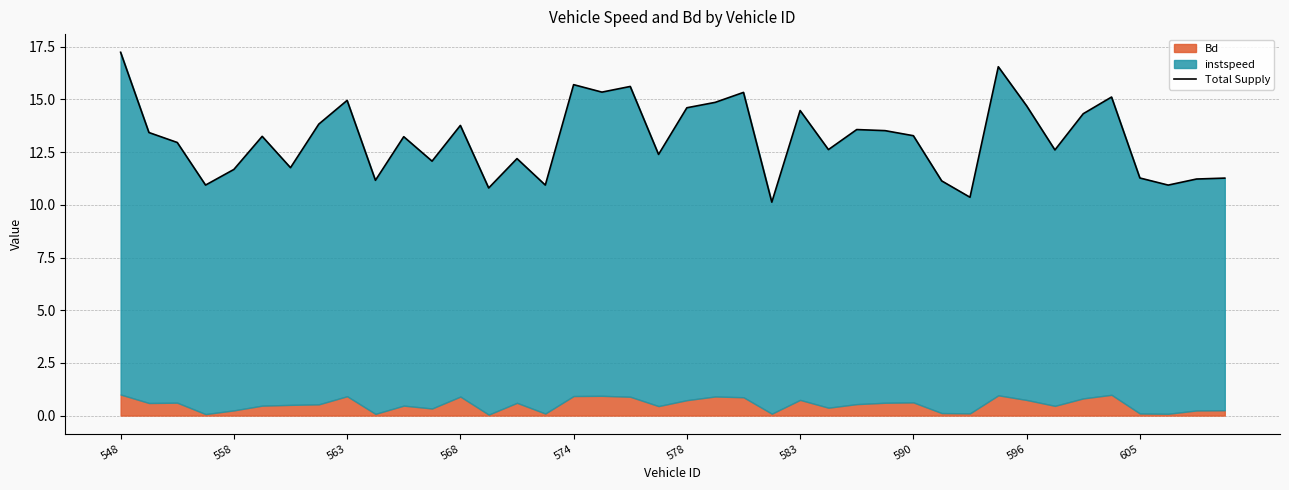

Between 37 and 605, which is larger?

605